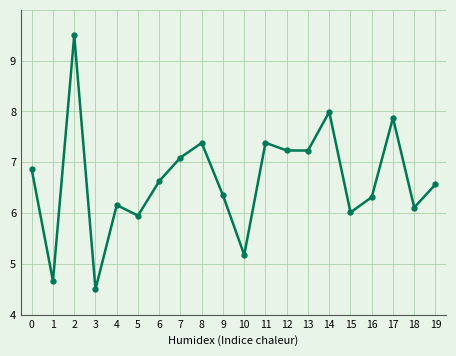

What is the sum of all values?

133.0